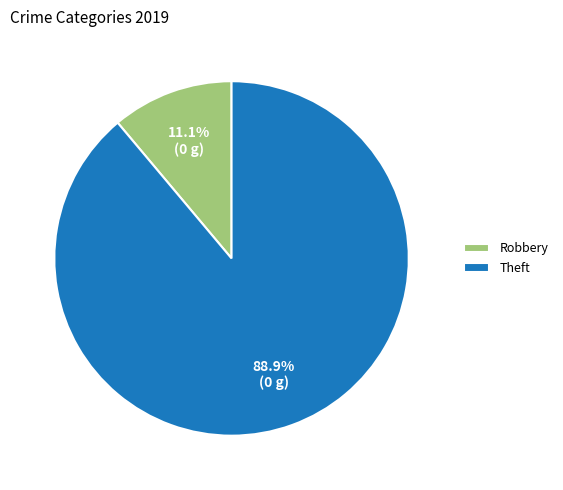

Which slice is the smallest?

Robbery